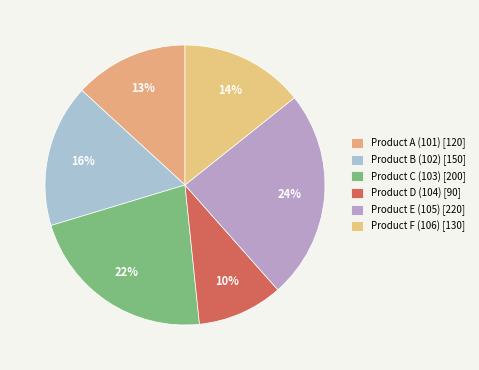

Rank the categories by value from lowest to highest.

Product D (104), Product A (101), Product F (106), Product B (102), Product C (103), Product E (105)